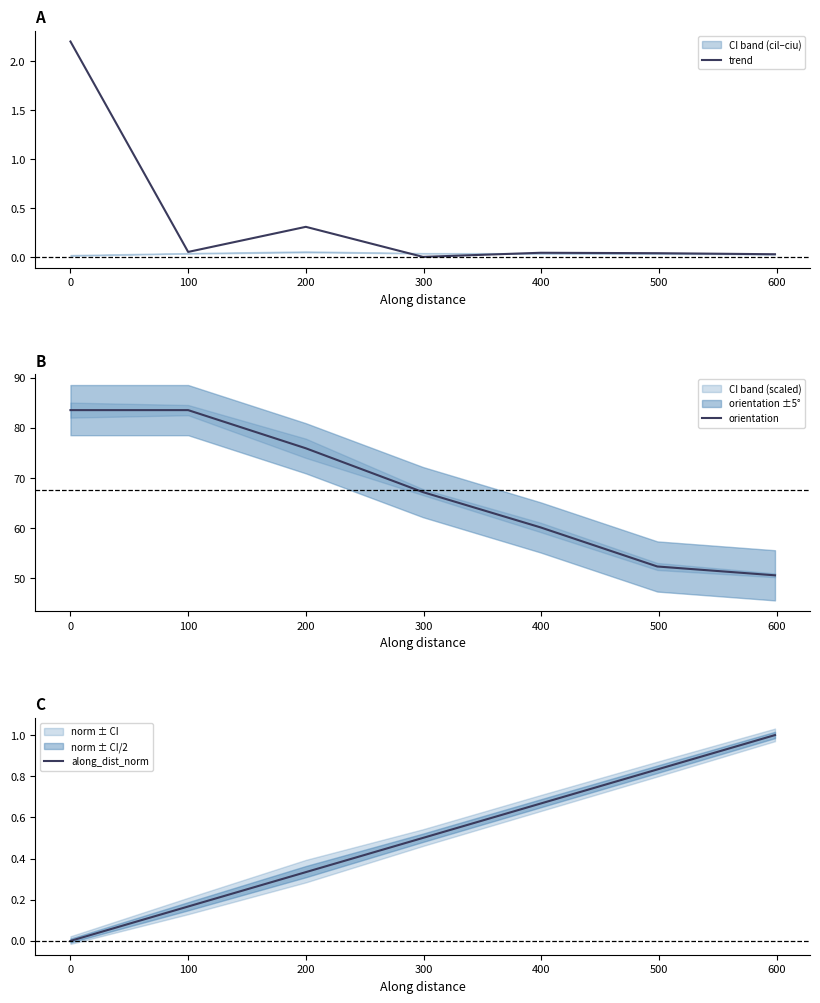

What is the maximum value for trend?

2.2